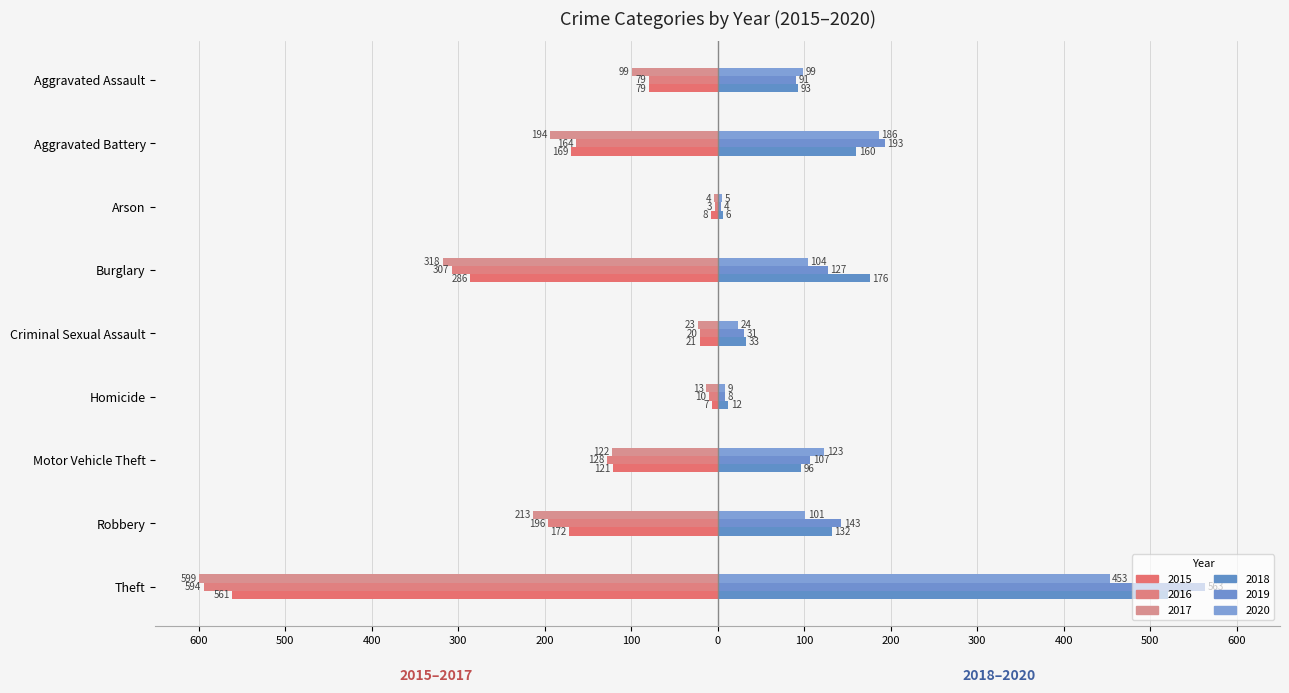

Where is 2019 nearest to the value 283?

Aggravated Battery